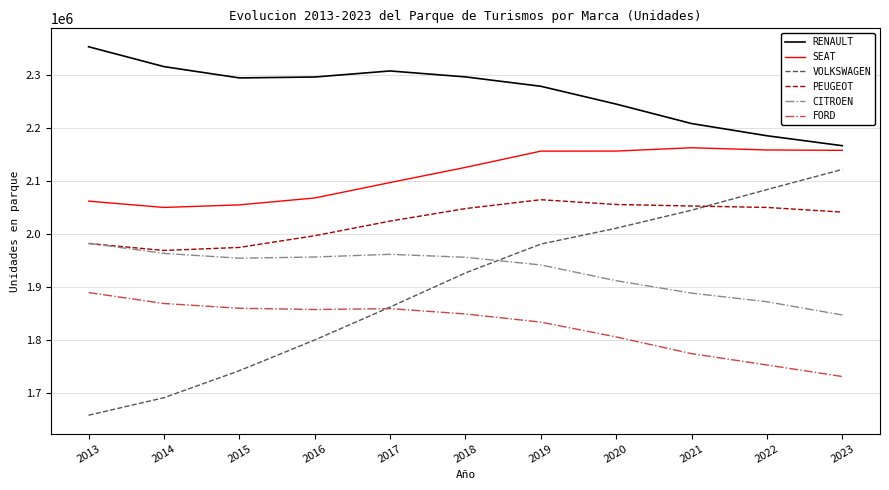

At how many categories does at least one series exceed 1890286?

11